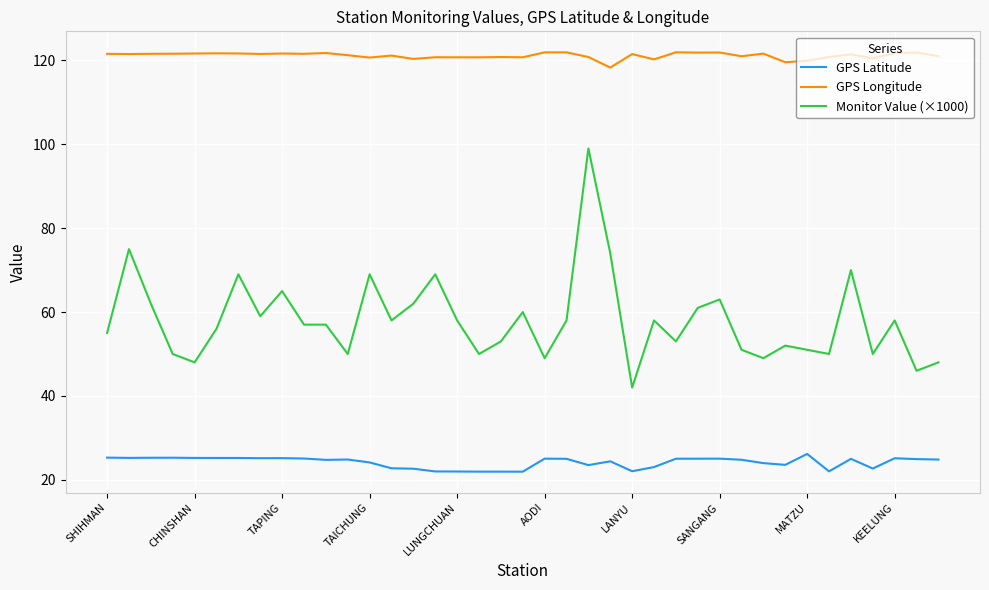

True or false: GPS Latitude and GPS Longitude intersect in this chart.

False